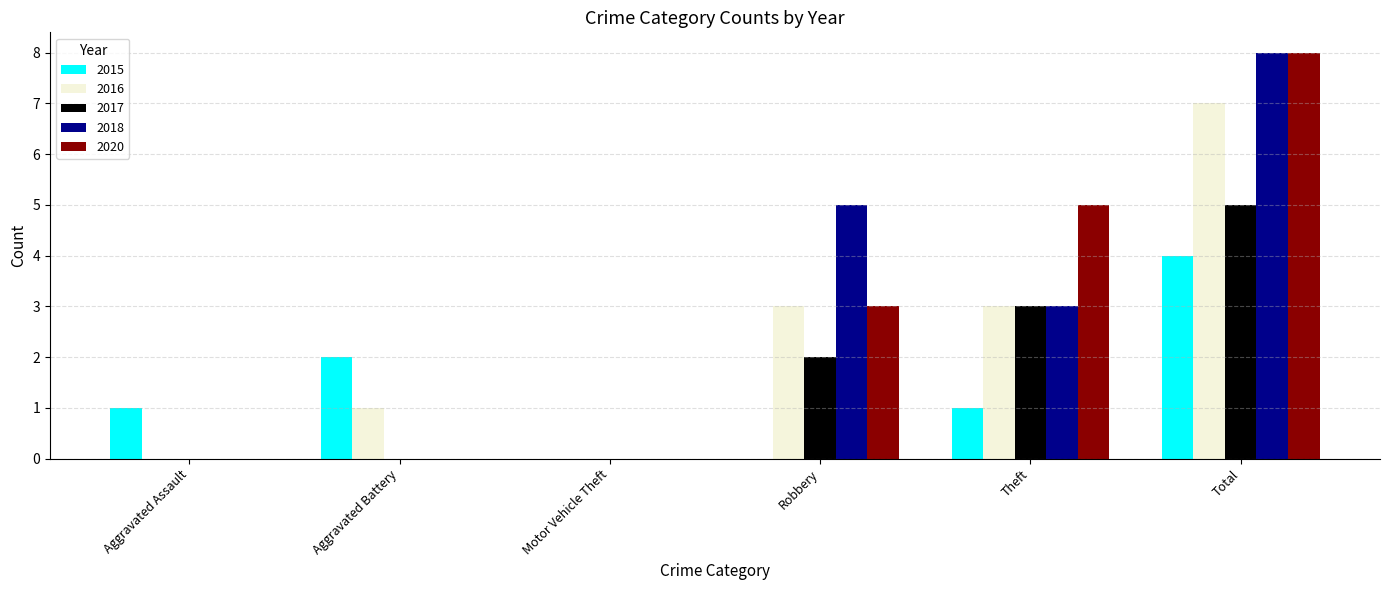

What is the sum of the 2020 values at Theft and Motor Vehicle Theft?

5